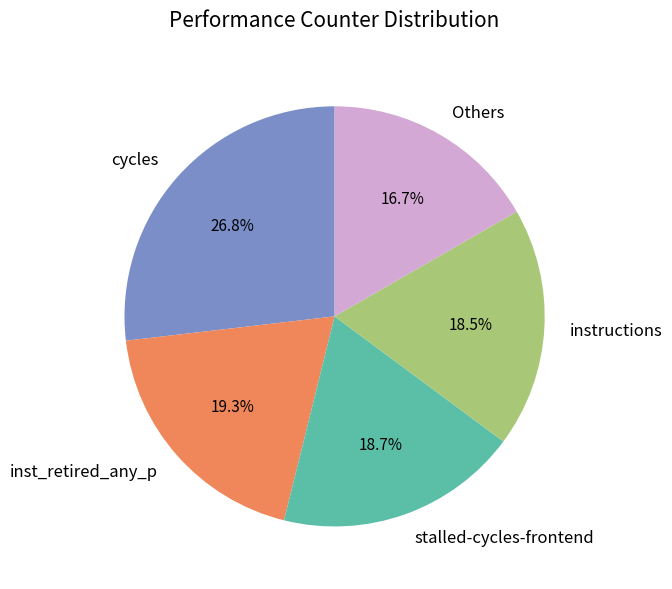

Which category has the biggest portion of the pie?

cycles